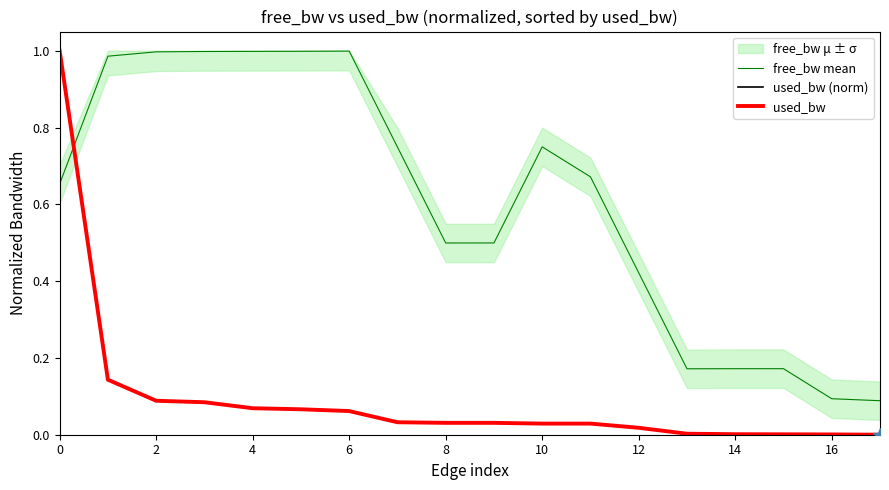

True or false: used_bw (norm) and used_bw intersect in this chart.

False